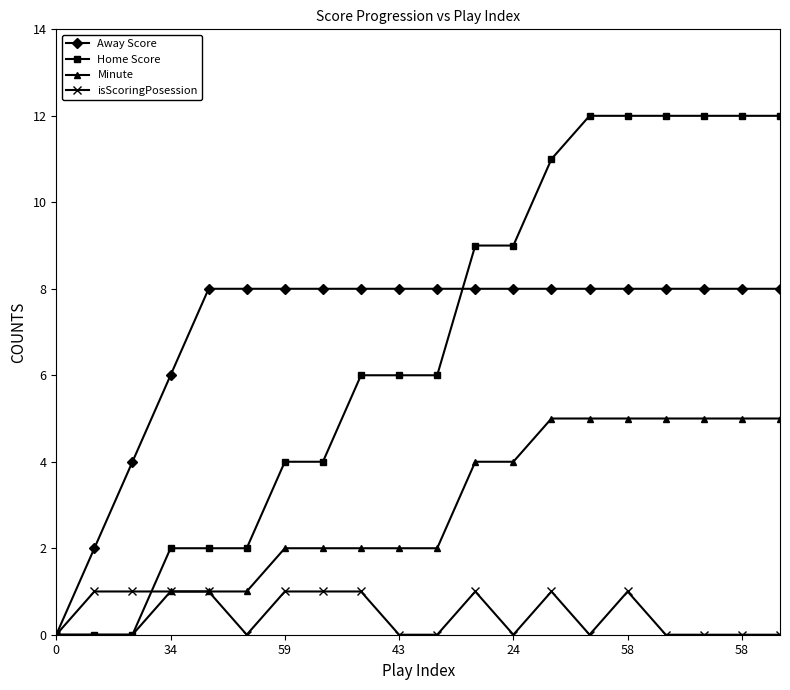

At how many categories does at least one series exceed 7?

16